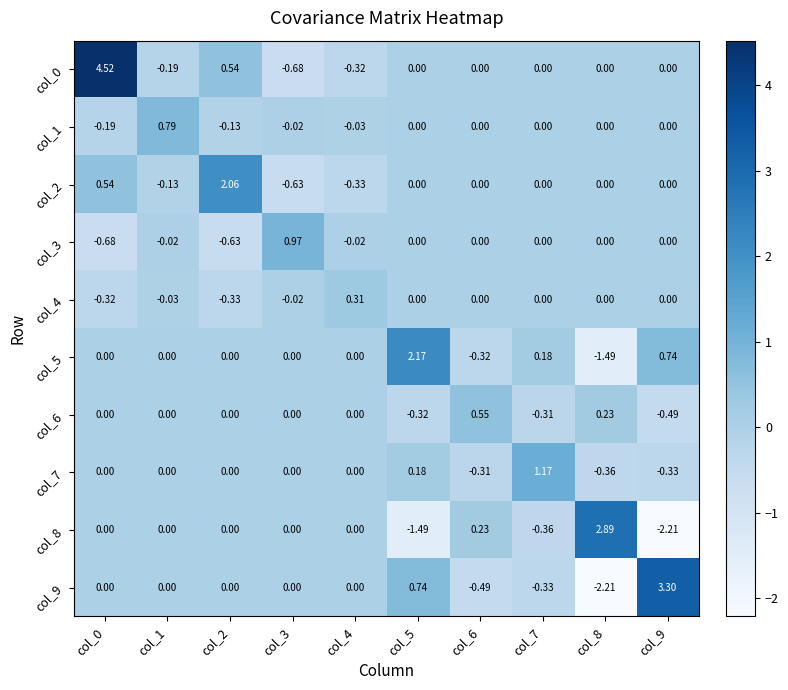

Is the value of col_4 at col_7 greater than the value of col_0 at col_2?

No